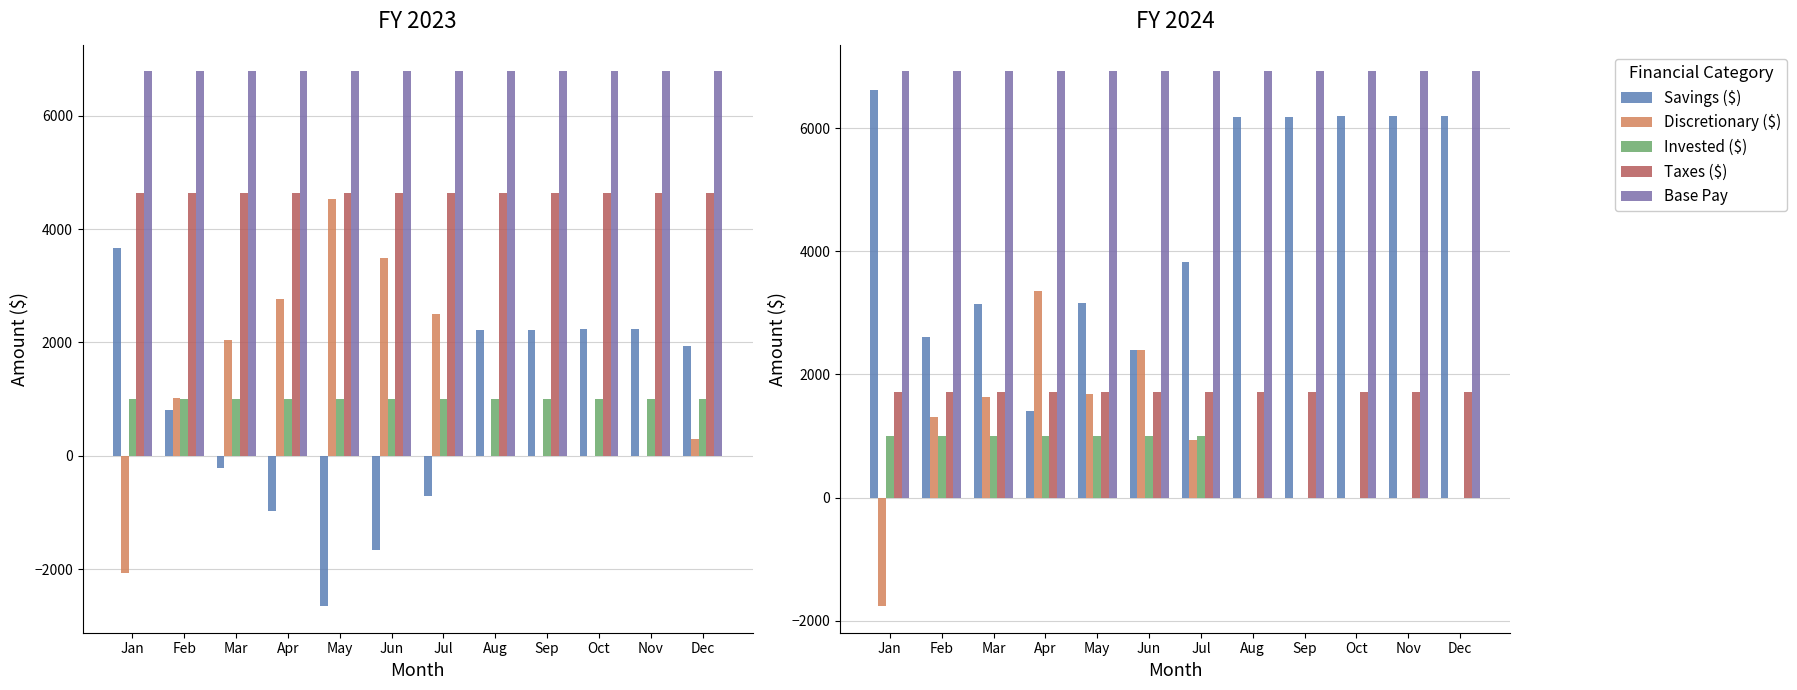

Between Feb and Aug, which series saw the biggest shift?

Savings ($)